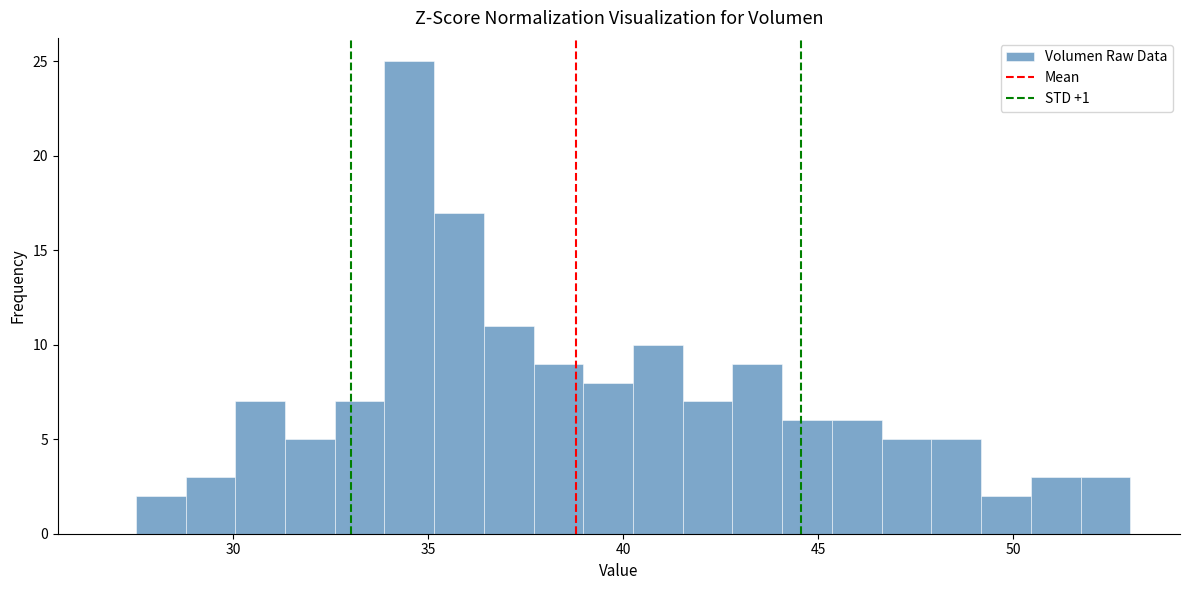

Around what value on the x-axis is the tallest bar? Give the approximate position of its centre, as read against the axis.

34.5